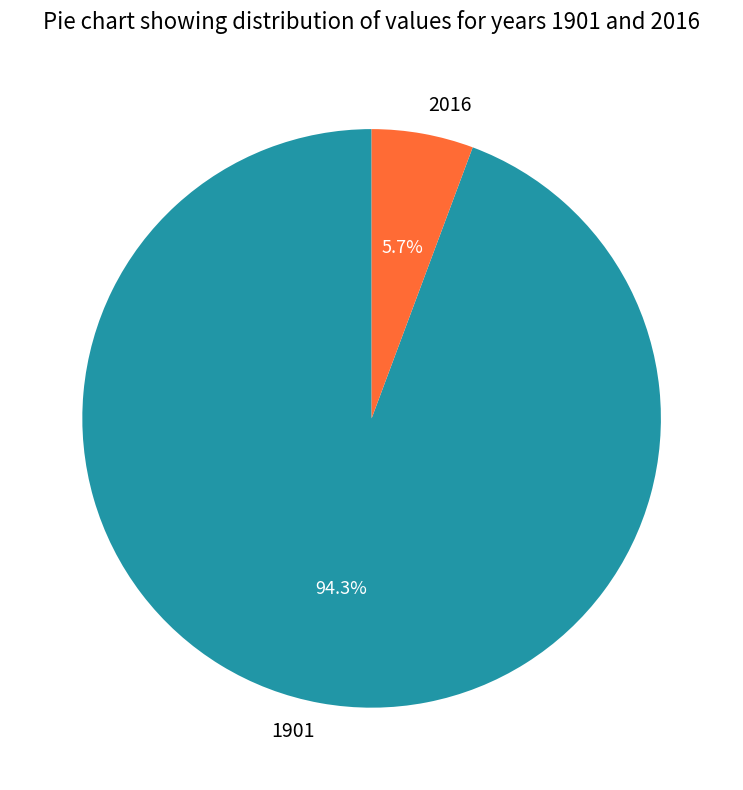

To the nearest percent, what is the difference between the 2016 and 1901 slice percentages?

89%